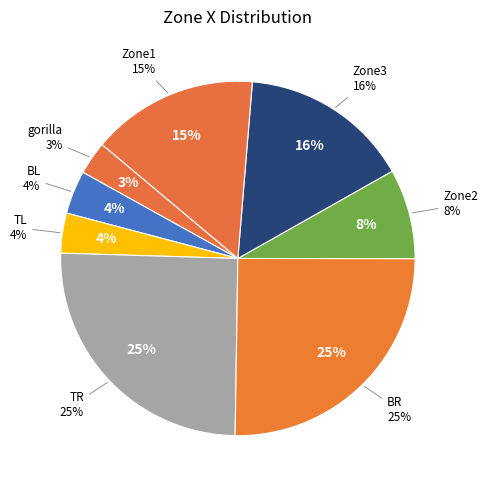

What percentage is NOT represented by TR?

74.8%